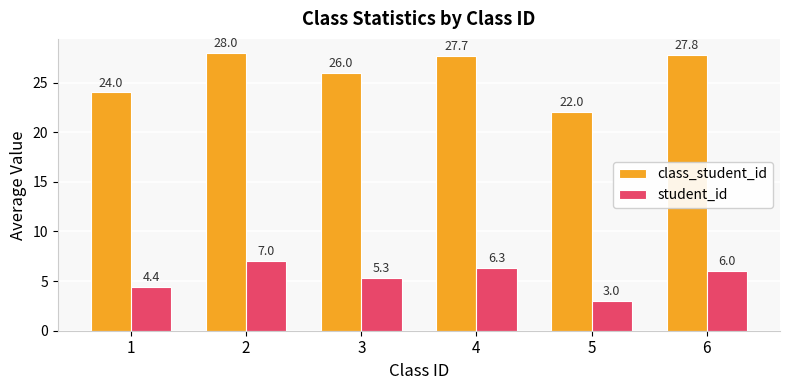

What is the spread (max minus min) of values at 2?

21.0